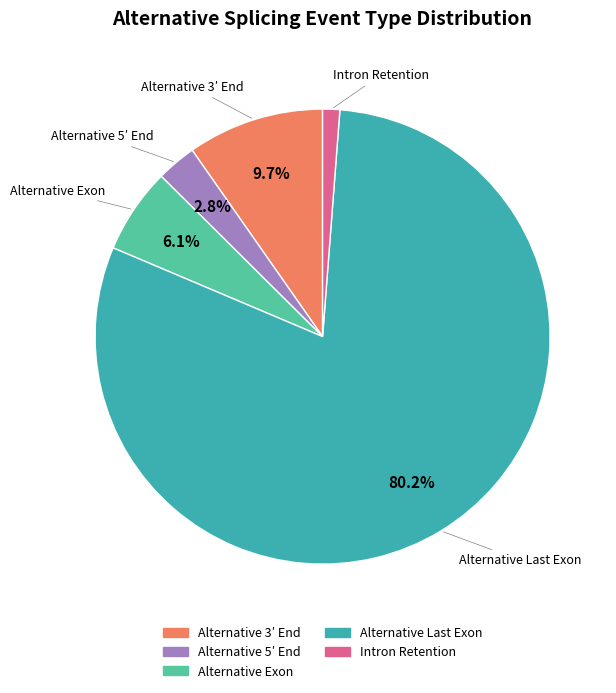

Does Intron Retention represent more than half of the total?

No